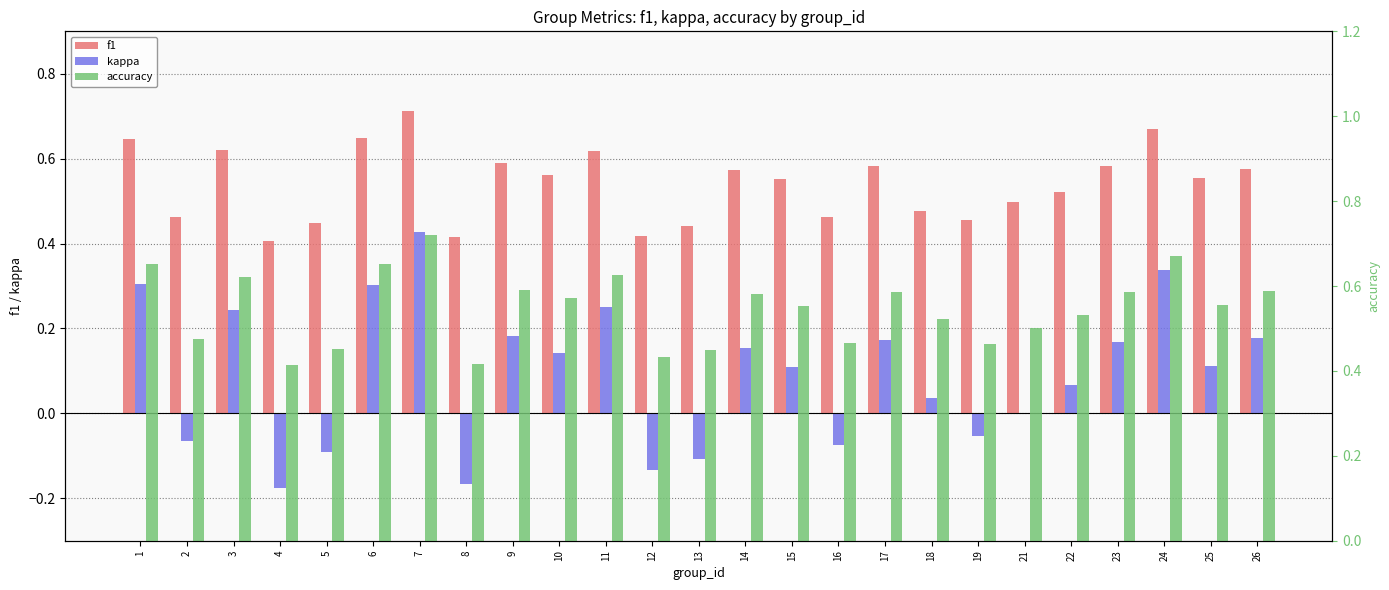

Is it true that f1 equals 0.7 at 12?

False